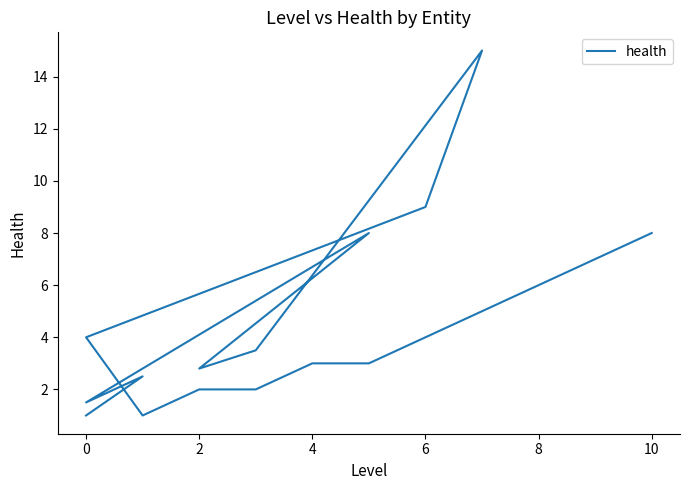

Is it true that the value at 9 is 1.5?

False